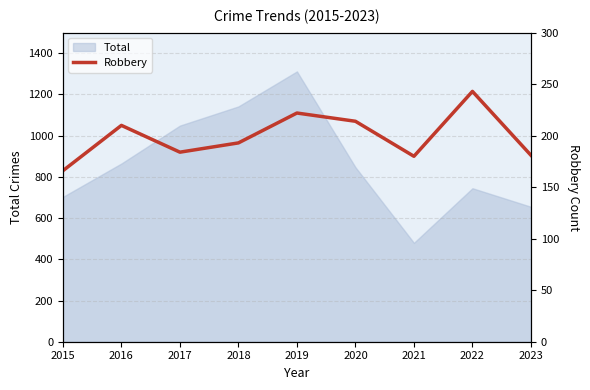

True or false: the data shows 87 at 2022.

False